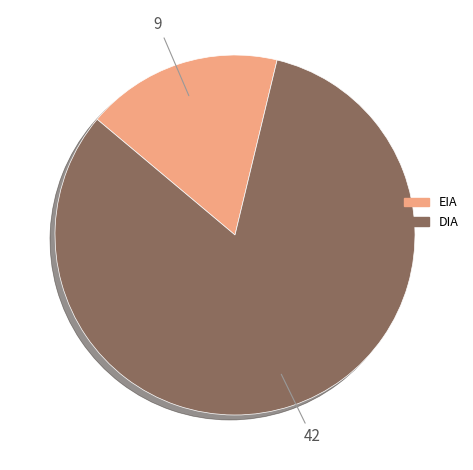

Is DIA the majority of the pie?

Yes